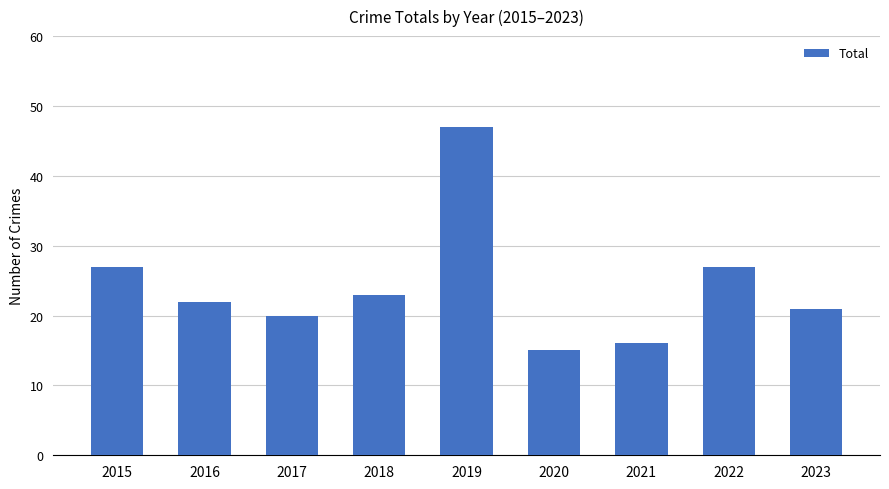

Count the number of categories in the chart.

9